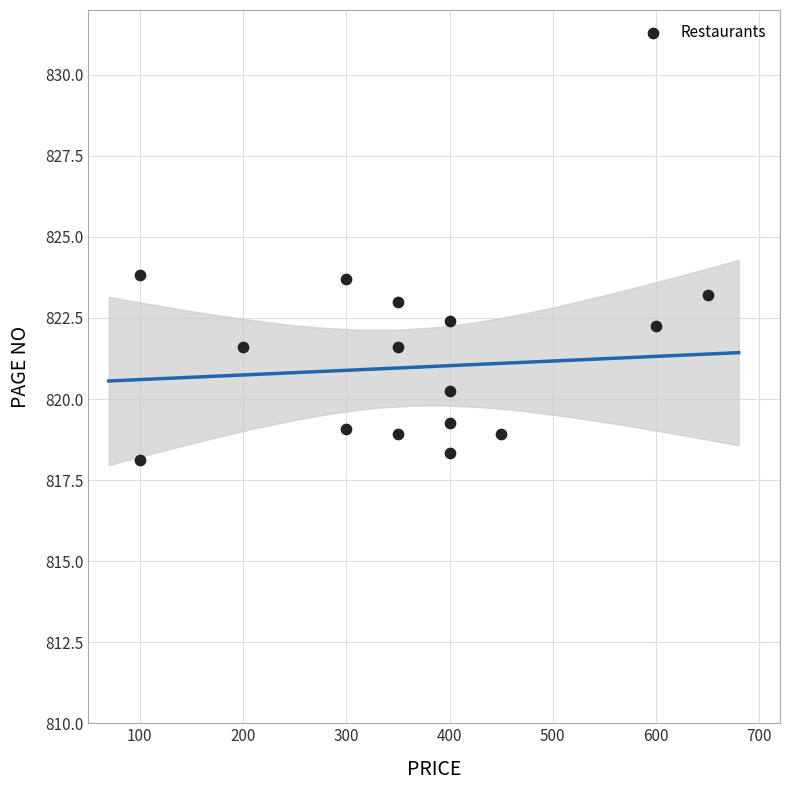

What is the range of Y values (max minus min)?

5.7